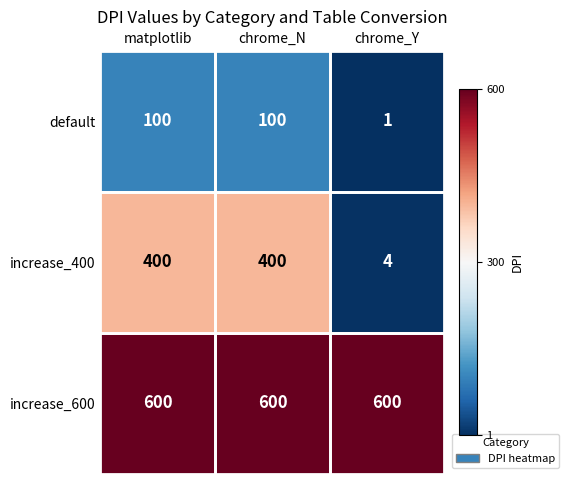

True or false: default has a value of 100 at matplotlib.

True